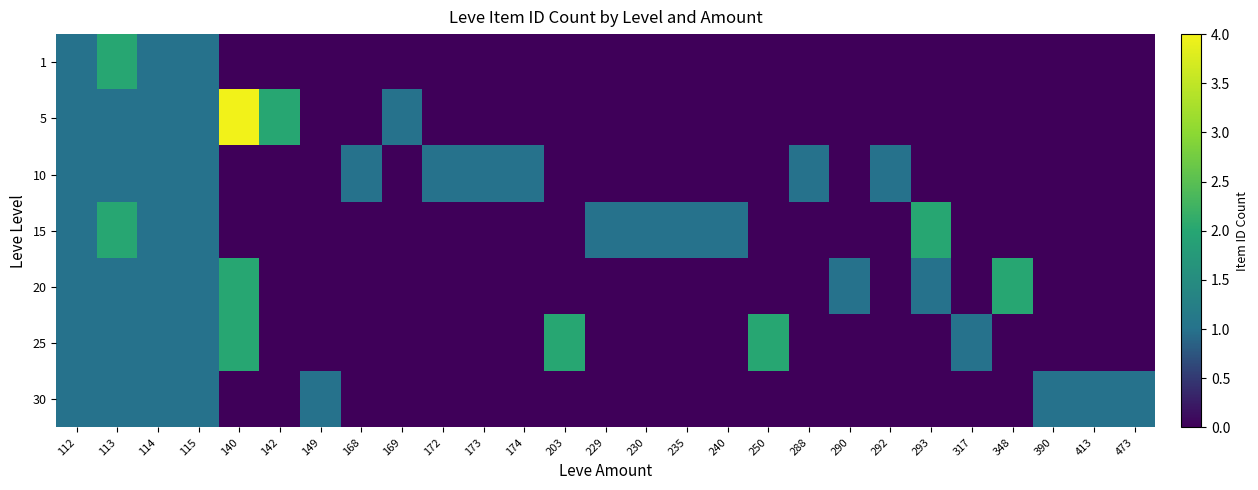

Reading right to left, list all the values displayed in this chart.

1: 473=0	413=0	390=0	348=0	317=0	293=0	292=0	290=0	288=0	250=0	240=0	235=0	230=0	229=0	203=0	174=0	173=0	172=0	169=0	168=0	149=0	142=0	140=0	115=1	114=1	113=2	112=1
5: 473=0	413=0	390=0	348=0	317=0	293=0	292=0	290=0	288=0	250=0	240=0	235=0	230=0	229=0	203=0	174=0	173=0	172=0	169=1	168=0	149=0	142=2	140=4	115=1	114=1	113=1	112=1
10: 473=0	413=0	390=0	348=0	317=0	293=0	292=1	290=0	288=1	250=0	240=0	235=0	230=0	229=0	203=0	174=1	173=1	172=1	169=0	168=1	149=0	142=0	140=0	115=1	114=1	113=1	112=1
15: 473=0	413=0	390=0	348=0	317=0	293=2	292=0	290=0	288=0	250=0	240=1	235=1	230=1	229=1	203=0	174=0	173=0	172=0	169=0	168=0	149=0	142=0	140=0	115=1	114=1	113=2	112=1
20: 473=0	413=0	390=0	348=2	317=0	293=1	292=0	290=1	288=0	250=0	240=0	235=0	230=0	229=0	203=0	174=0	173=0	172=0	169=0	168=0	149=0	142=0	140=2	115=1	114=1	113=1	112=1
25: 473=0	413=0	390=0	348=0	317=1	293=0	292=0	290=0	288=0	250=2	240=0	235=0	230=0	229=0	203=2	174=0	173=0	172=0	169=0	168=0	149=0	142=0	140=2	115=1	114=1	113=1	112=1
30: 473=1	413=1	390=1	348=0	317=0	293=0	292=0	290=0	288=0	250=0	240=0	235=0	230=0	229=0	203=0	174=0	173=0	172=0	169=0	168=0	149=1	142=0	140=0	115=1	114=1	113=1	112=1